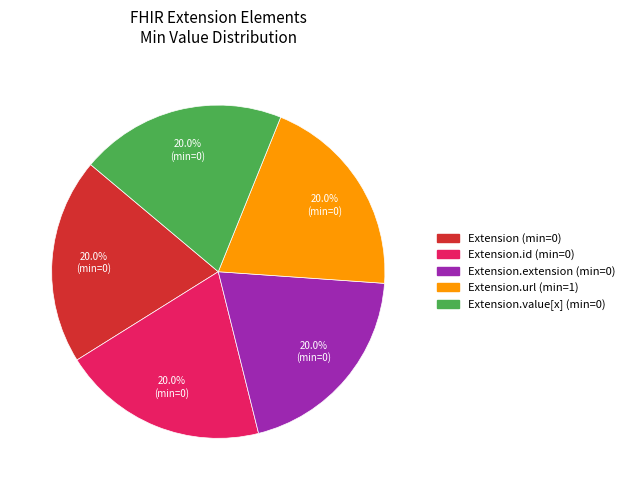

Does any single category account for the majority?

No